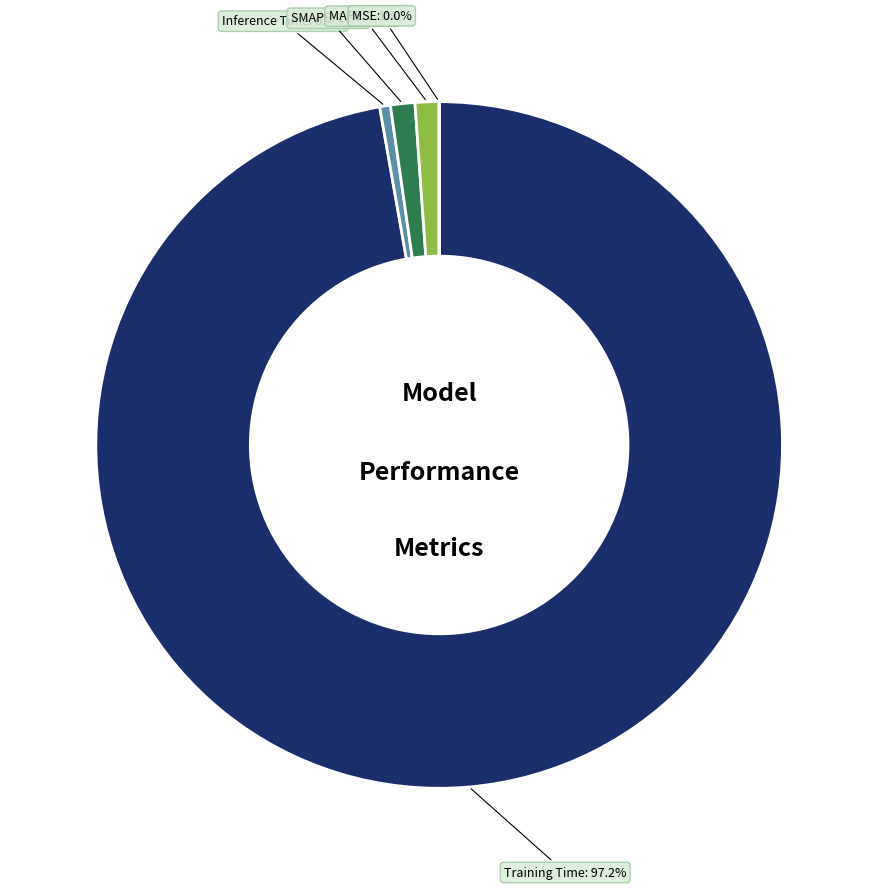

Is there a majority slice in this chart?

Yes